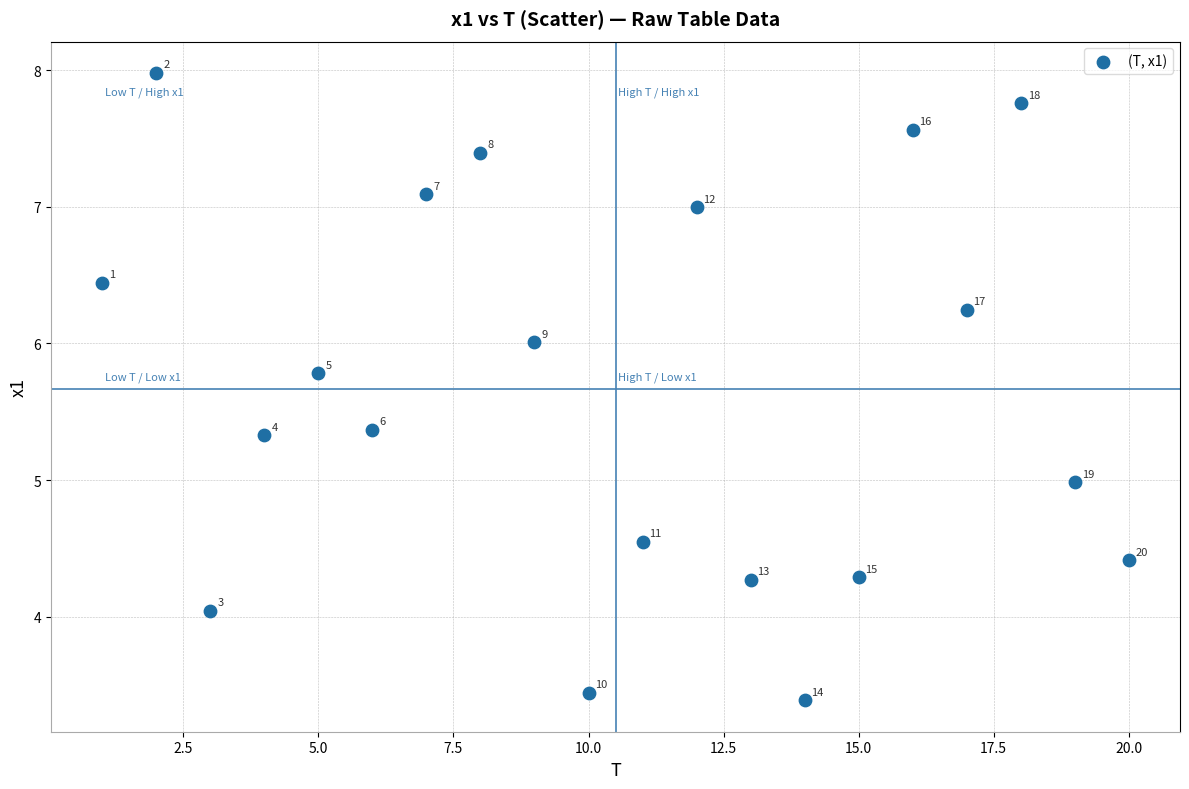

What Y value in the scatter plot is closest to 5?

5.0